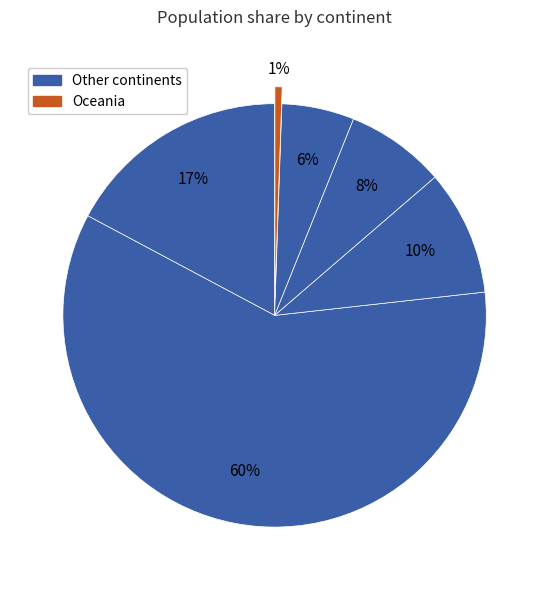

Count the number of slices in the pie.

6